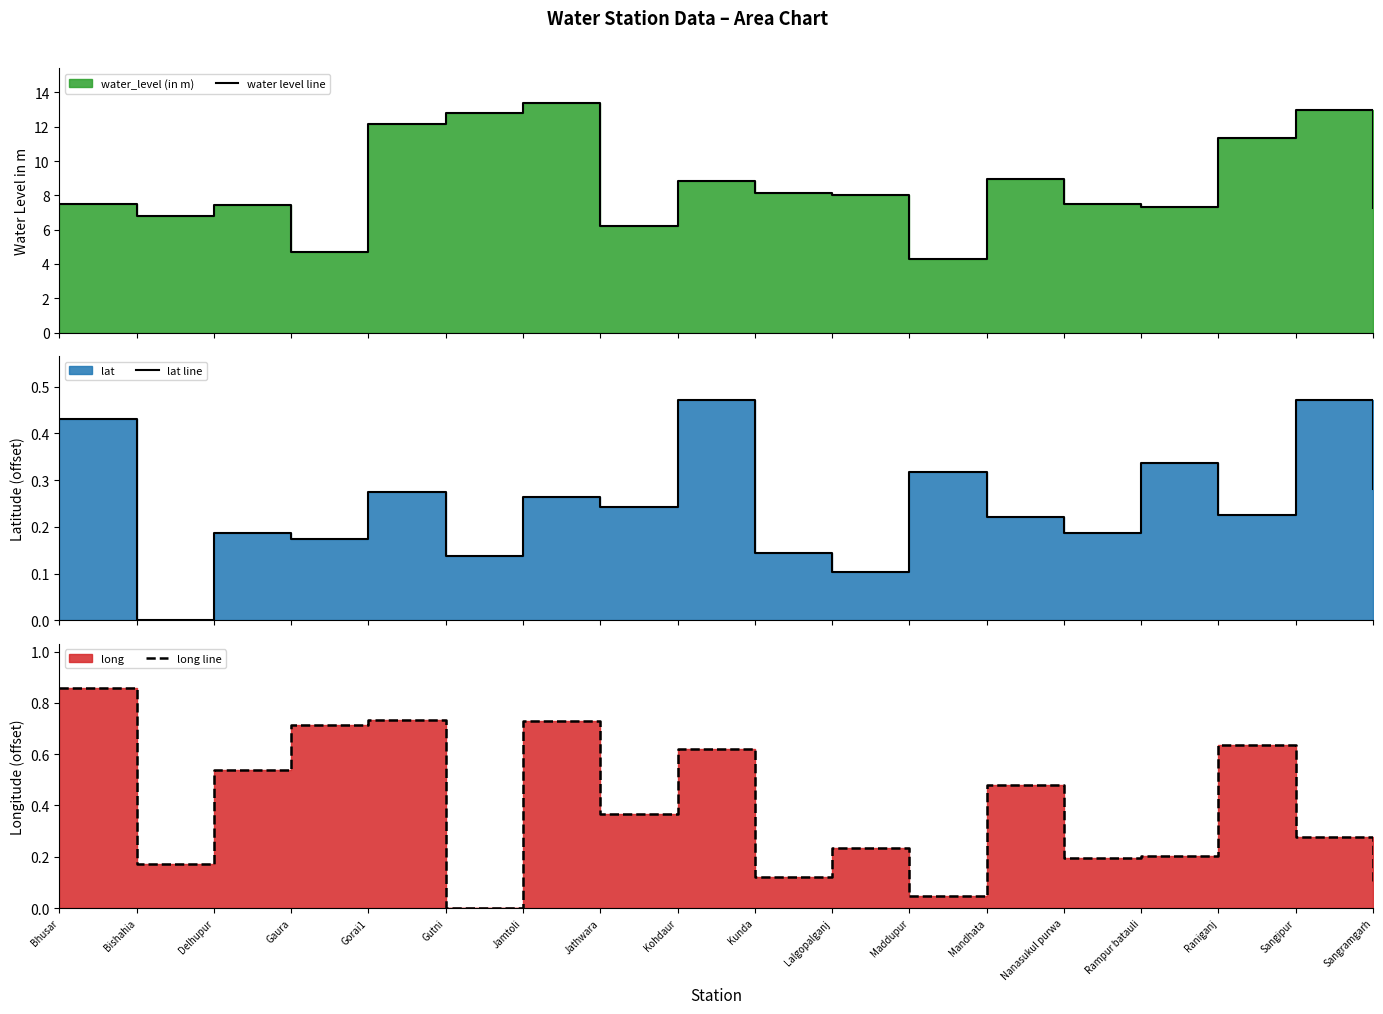

How many interior local peaks does the long line series have?

6